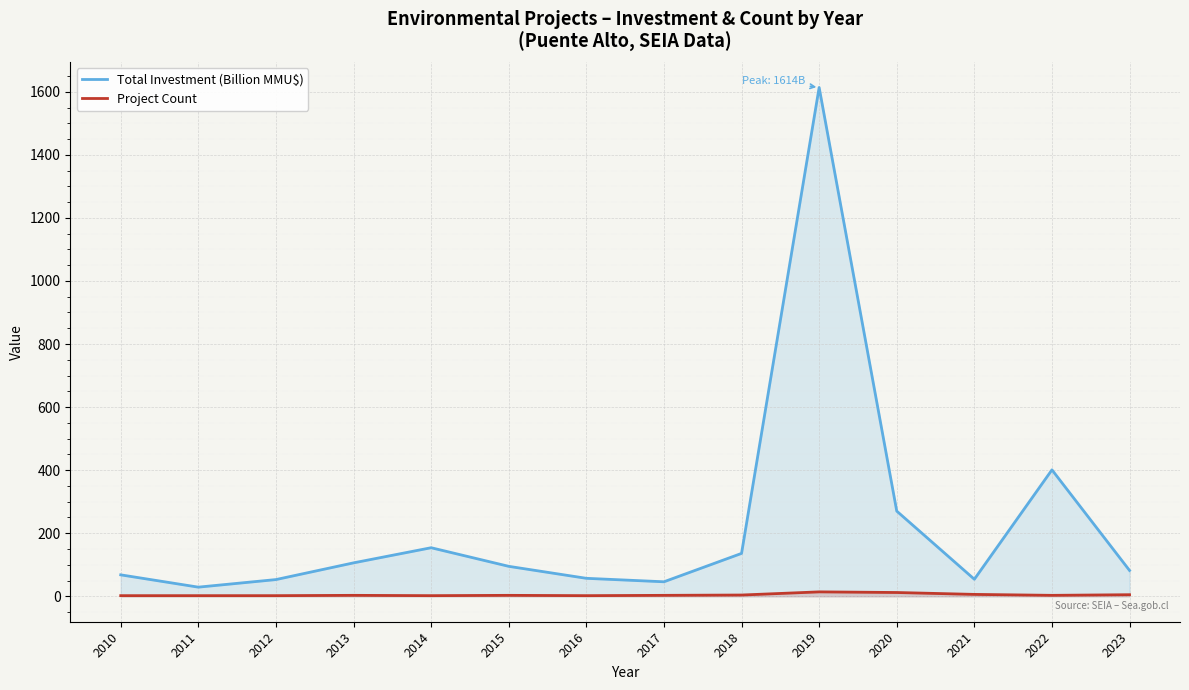

Reading left to right, extract all data points from this chart.

Total Investment (Billion MMU$): 2010=68.0	2011=29.0	2012=53.0	2013=106.0	2014=154.0	2015=95.0	2016=57.0	2017=46.0	2018=136.0	2019=1613.5	2020=270.1	2021=54.0	2022=401.0	2023=81.8
Project Count: 2010=2.0	2011=2.0	2012=2.0	2013=3.0	2014=2.0	2015=3.0	2016=2.0	2017=3.0	2018=4.0	2019=14.0	2020=12.0	2021=6.0	2022=3.0	2023=5.0